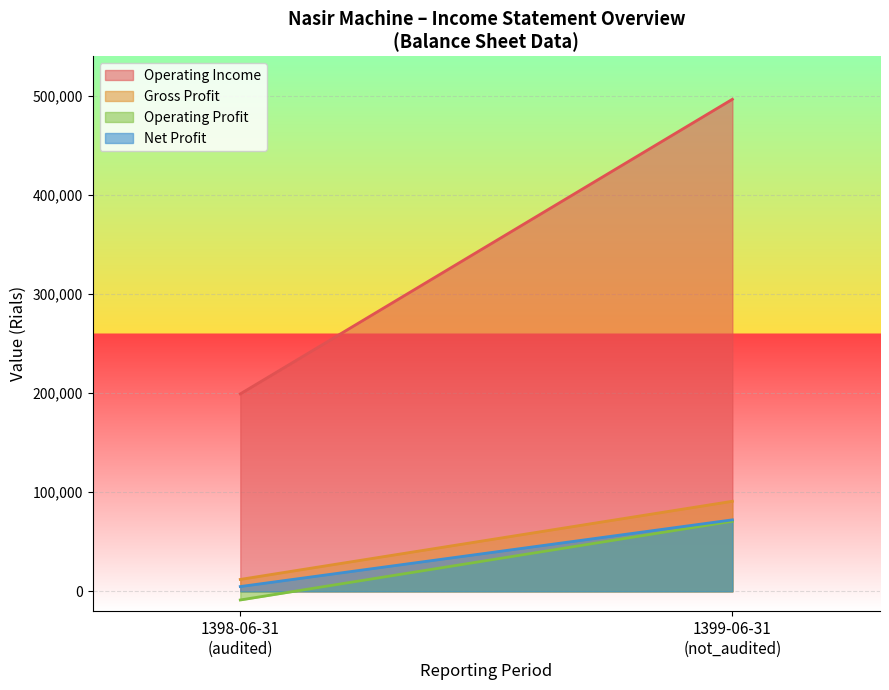

What is the highest value of the net_profit series?

72136